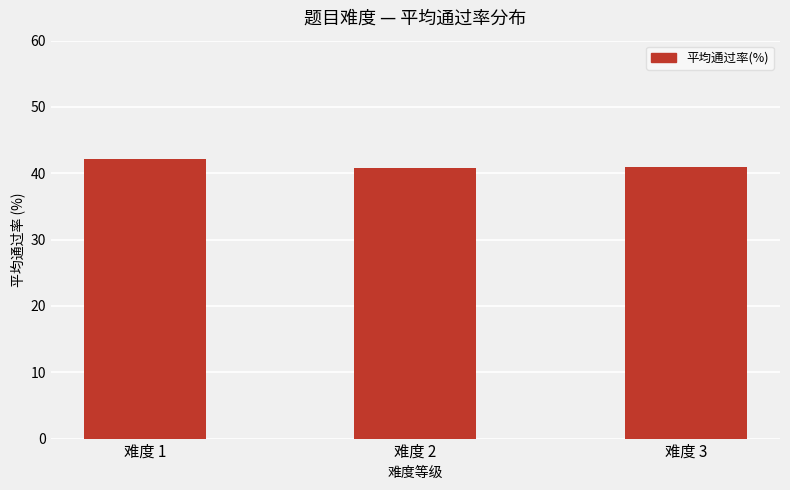

Which category has the highest value across all series?

难度 1